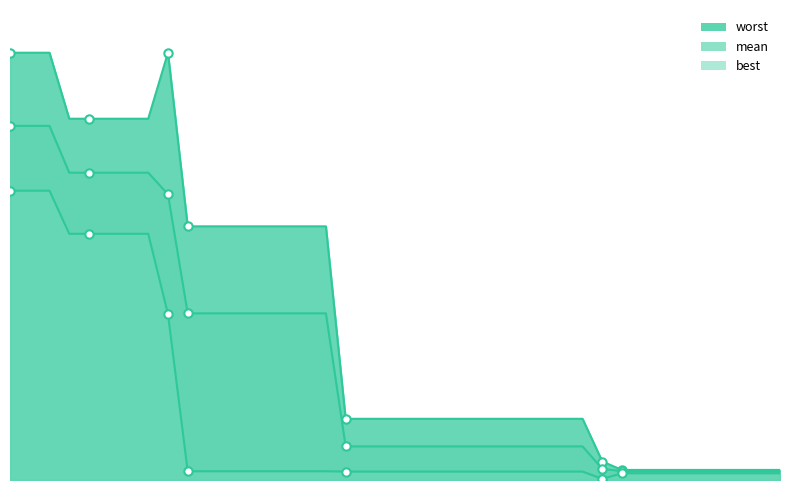

Between 11 and 10, which is larger?

11